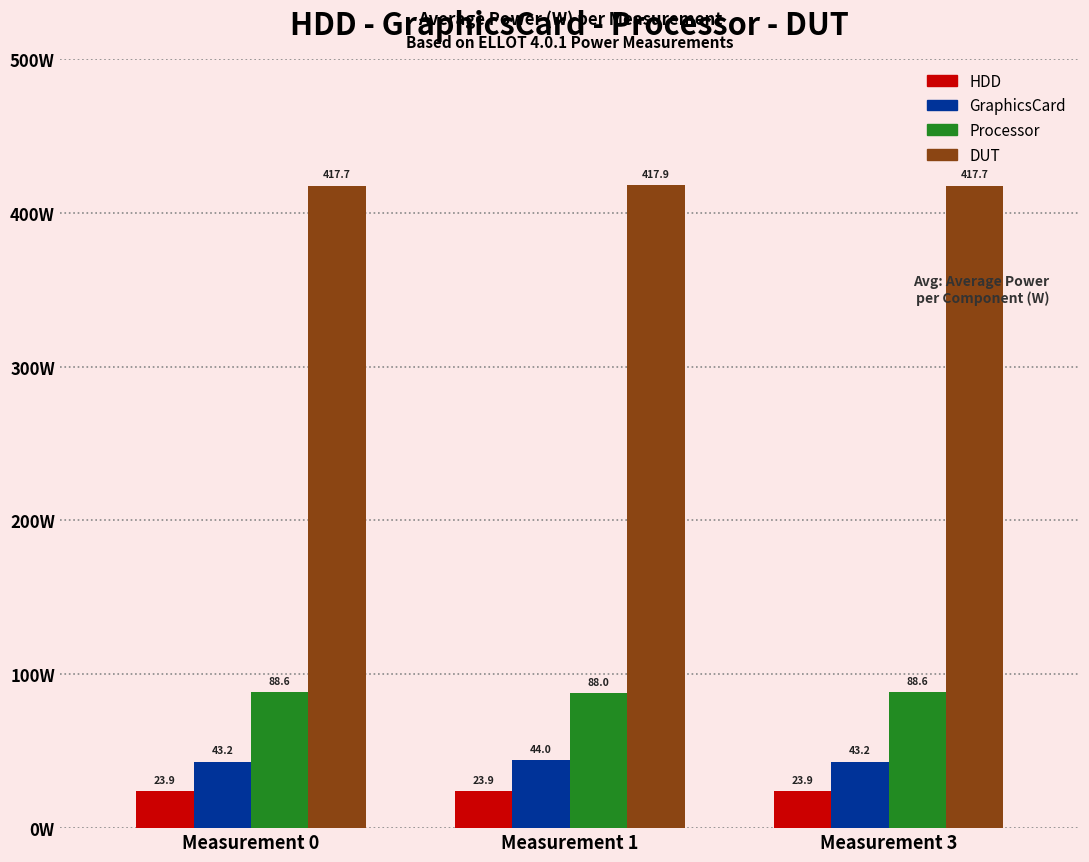

Are the bars horizontal?

No